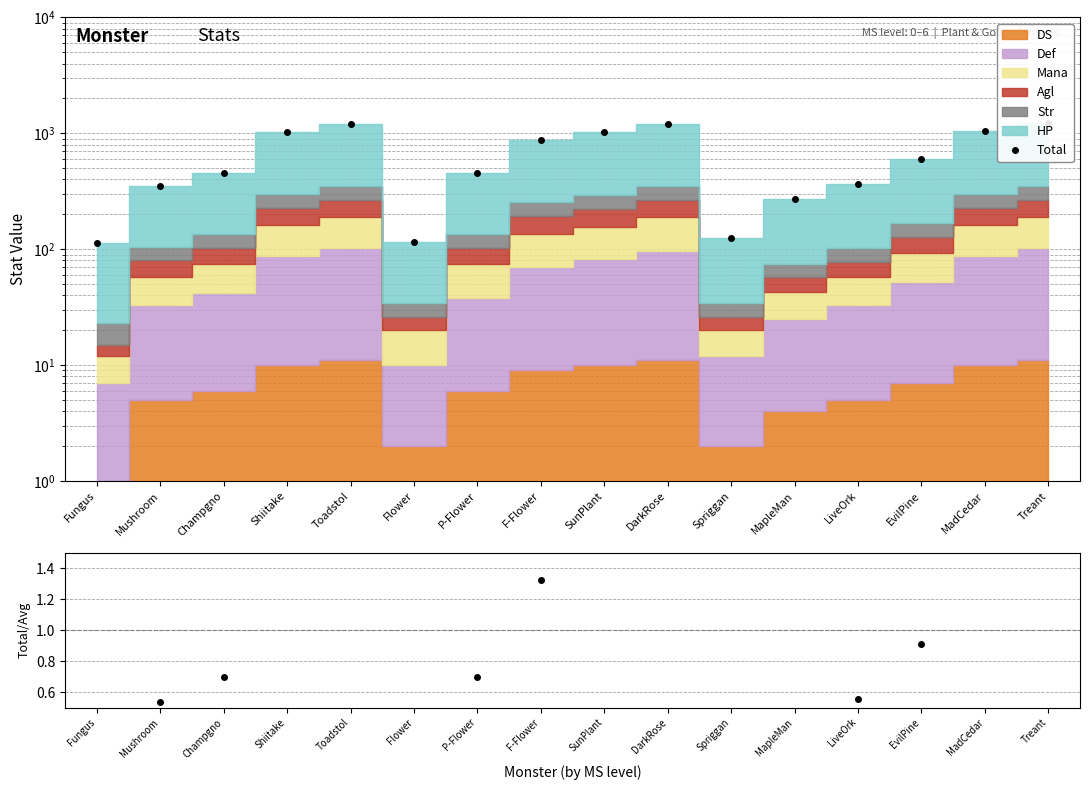

How many points are higher than both their immediate neighbors (excluding endpoints)?

2